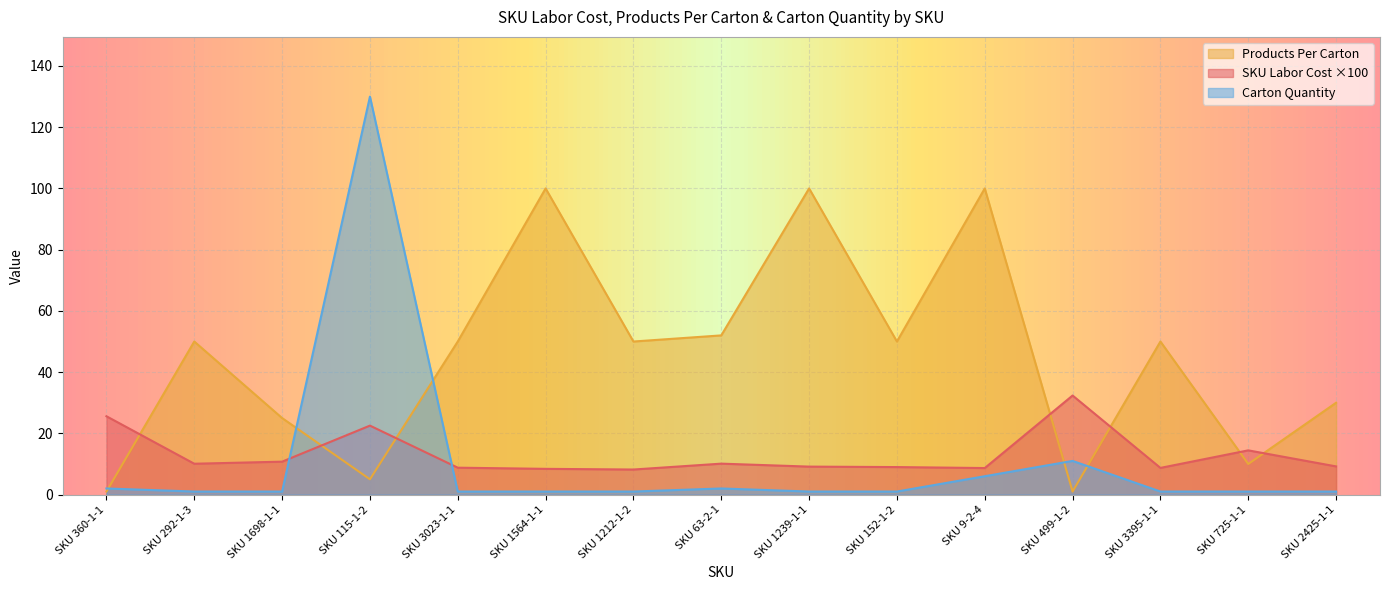

True or false: SKU Labor Cost Per Item and Products Per Carton cross at least once.

True